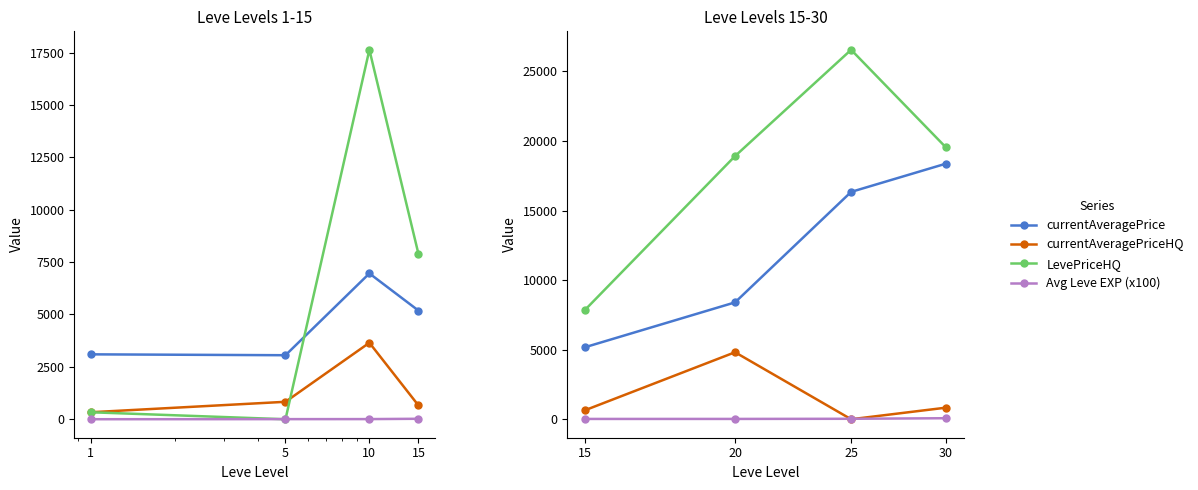

What is the greatest value displayed?

26558.0